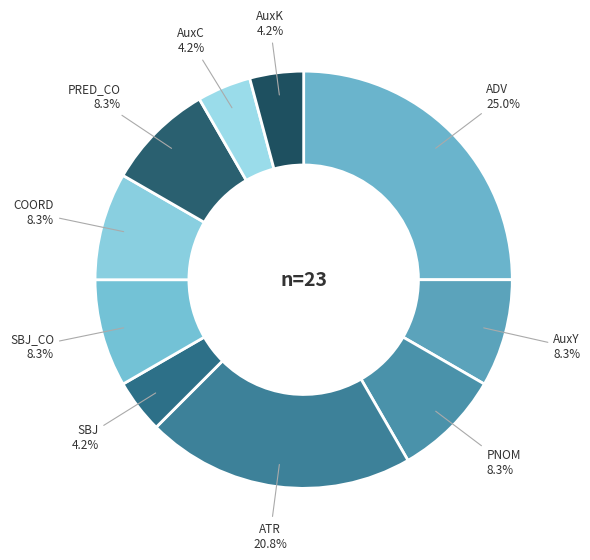

What is the ratio of the value at AuxK to the value at PNOM?

0.5